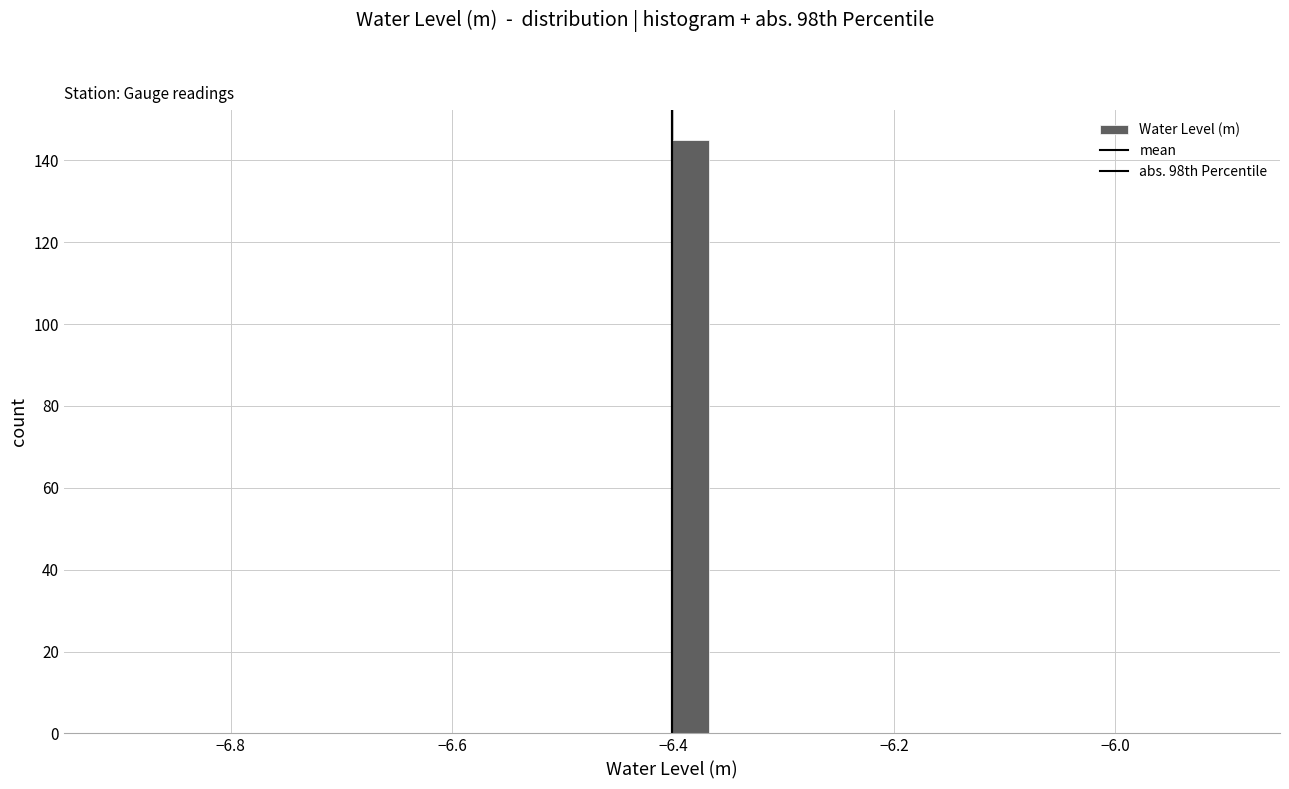

Around what value on the x-axis is the tallest bar? Give the approximate position of its centre, as read against the axis.

-6.38